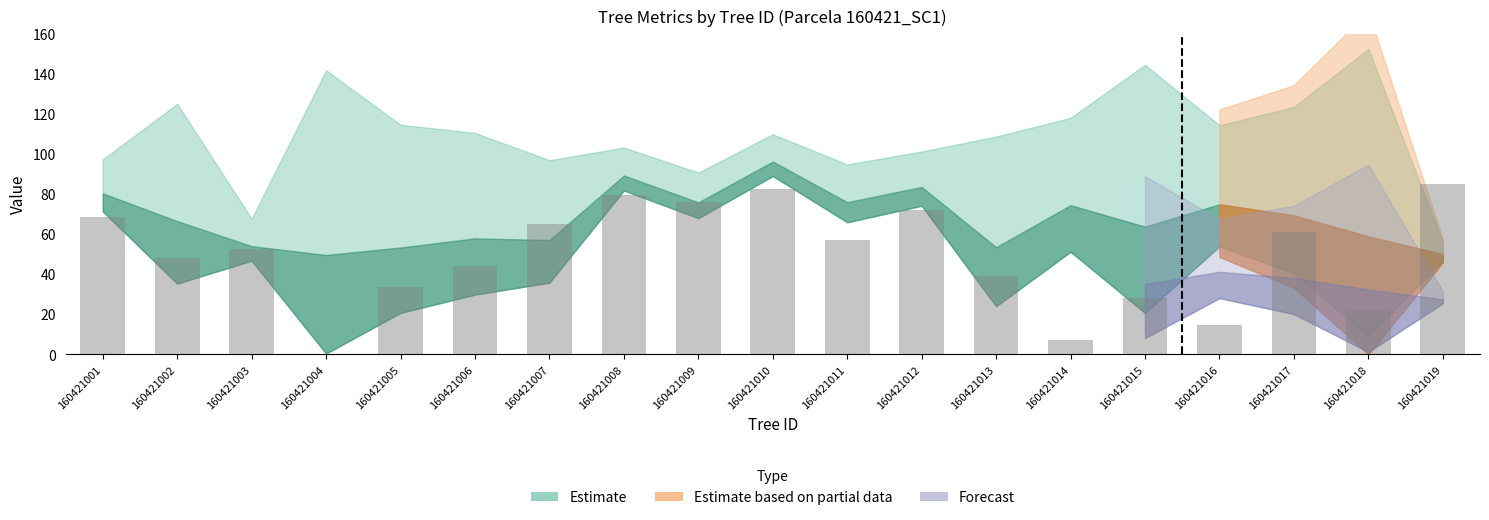

True or false: the data shows 14.7 at 160421016.

True